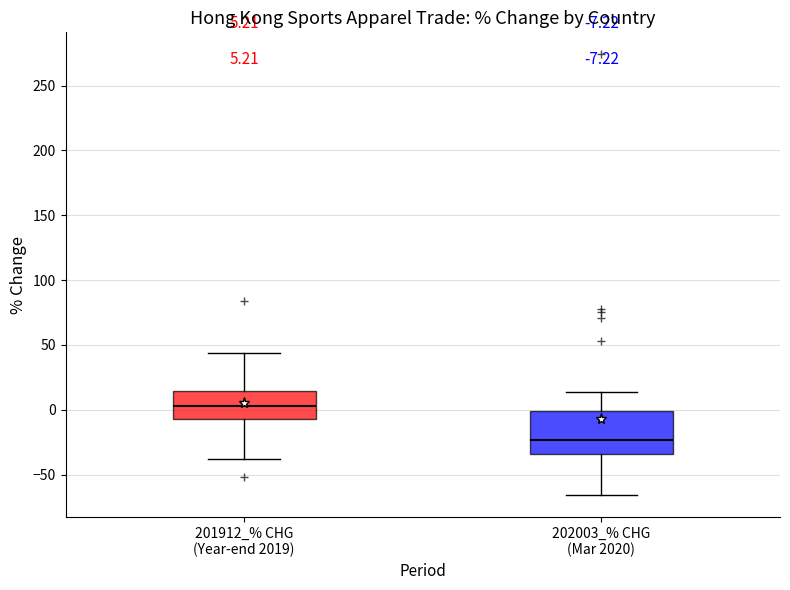

Which box is the tallest, from its lower edge to its upper edge?

202003_% CHG (Mar 2020)